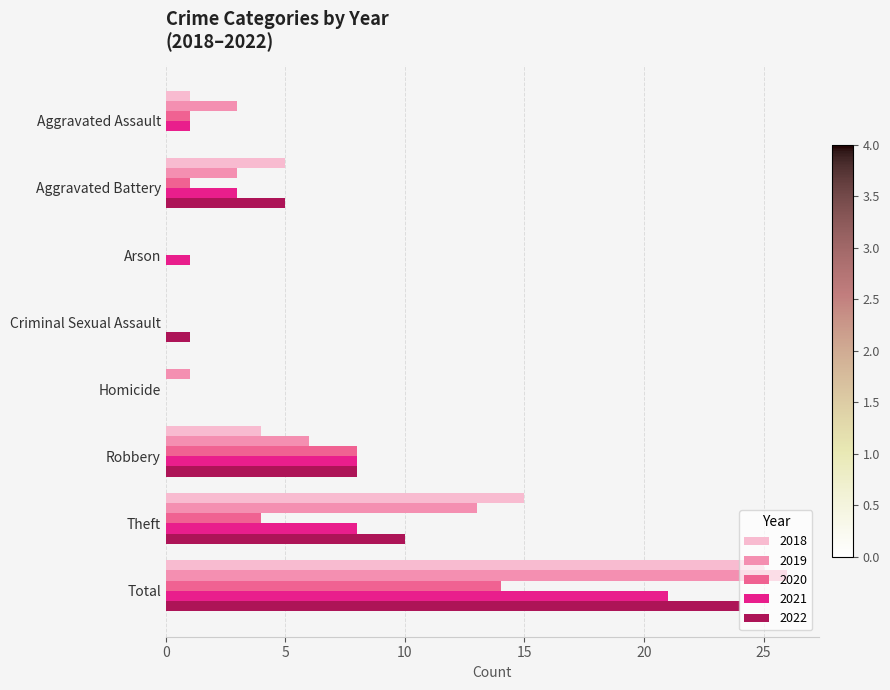

Is it true that 2021 equals 21 at Total?

True